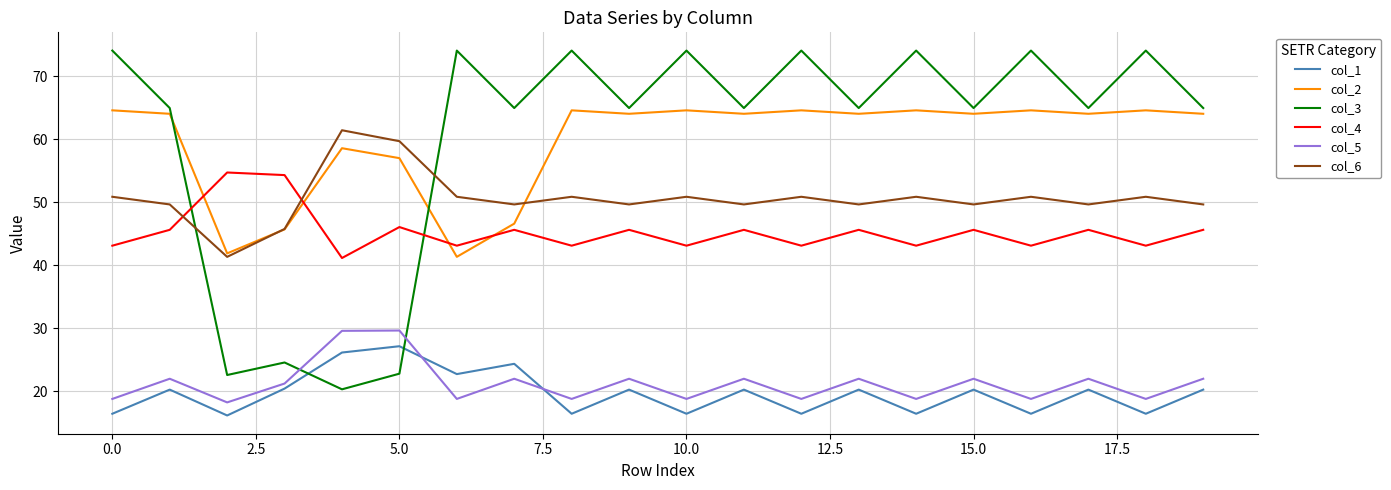

What is the lowest value of the col_5 series?

18.2